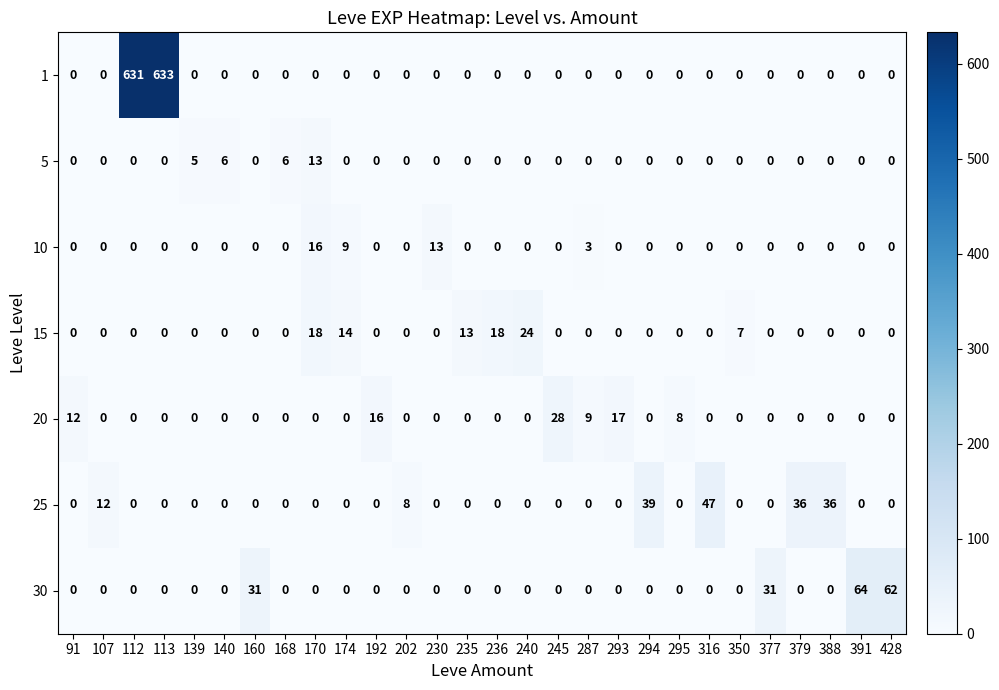

Count the number of data series in this chart.

7